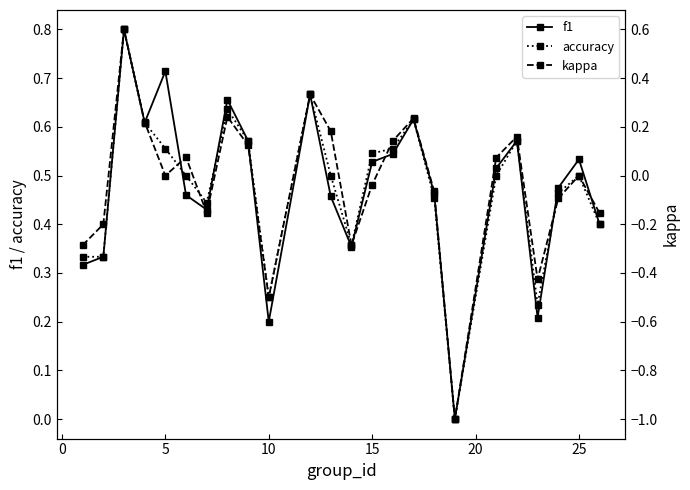

Count the f1 values in the range 0 to 1.

24